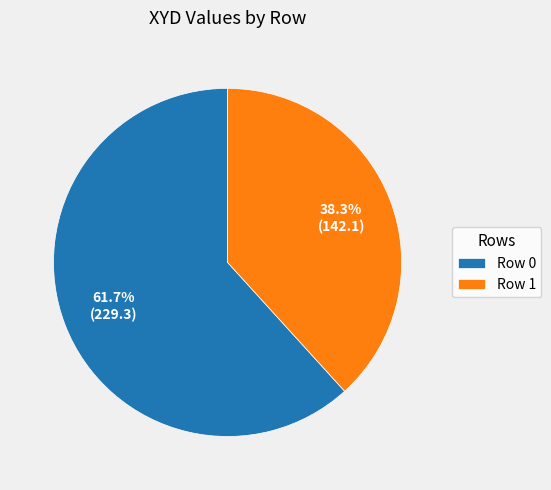

To the nearest percent, what is the difference between the largest and smallest slice percentages?

23%